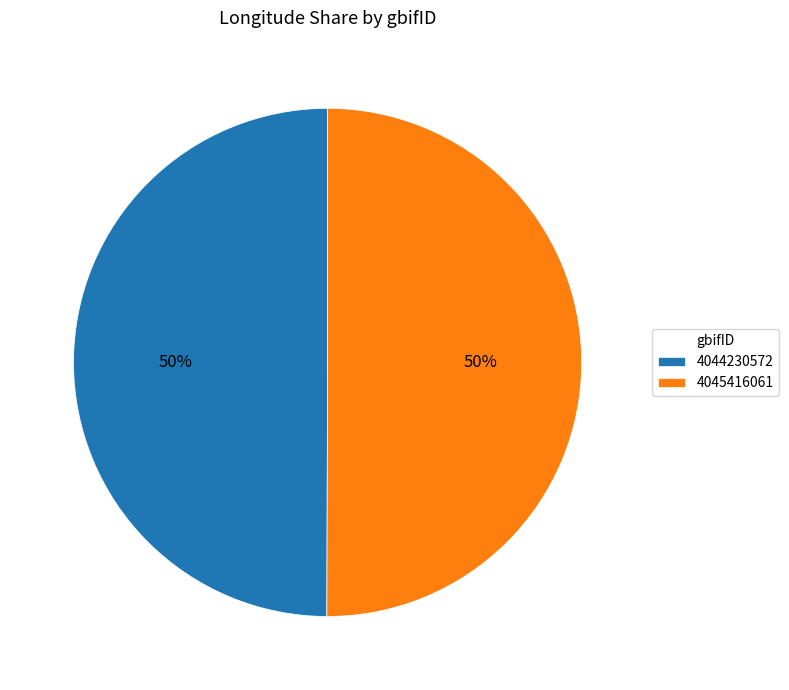

Count the number of slices in the pie.

2